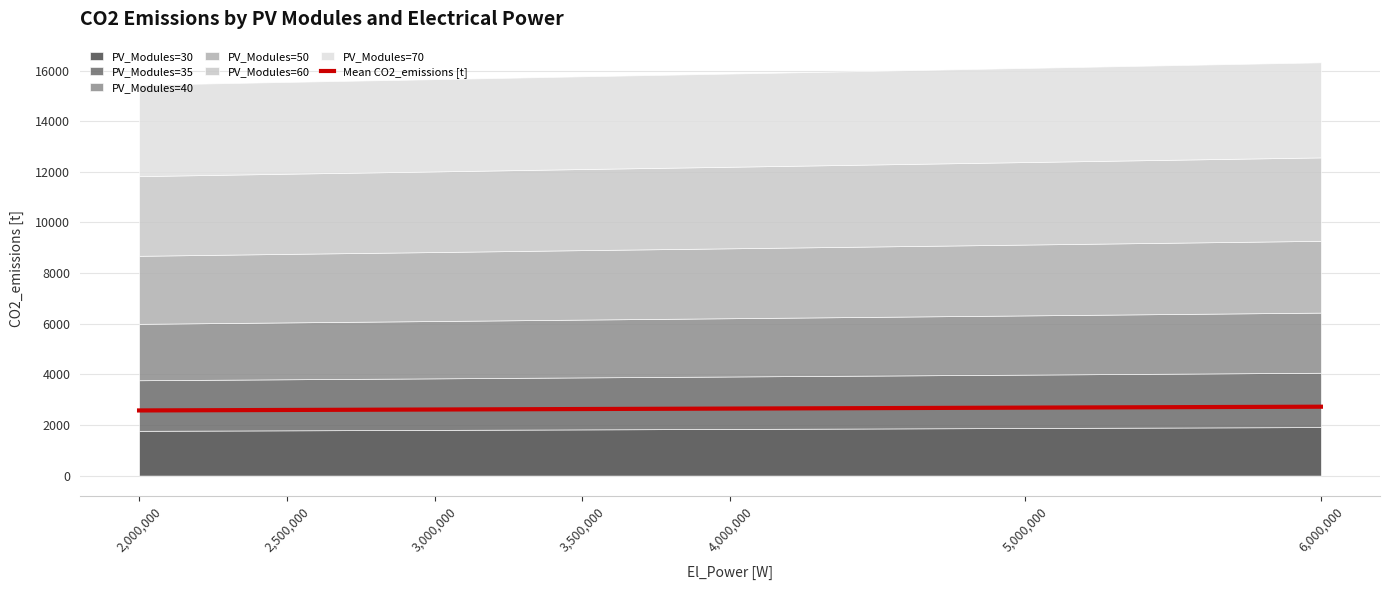

Is it true that Mean CO2_emissions [t] equals 3494 at 2,000,000?

False